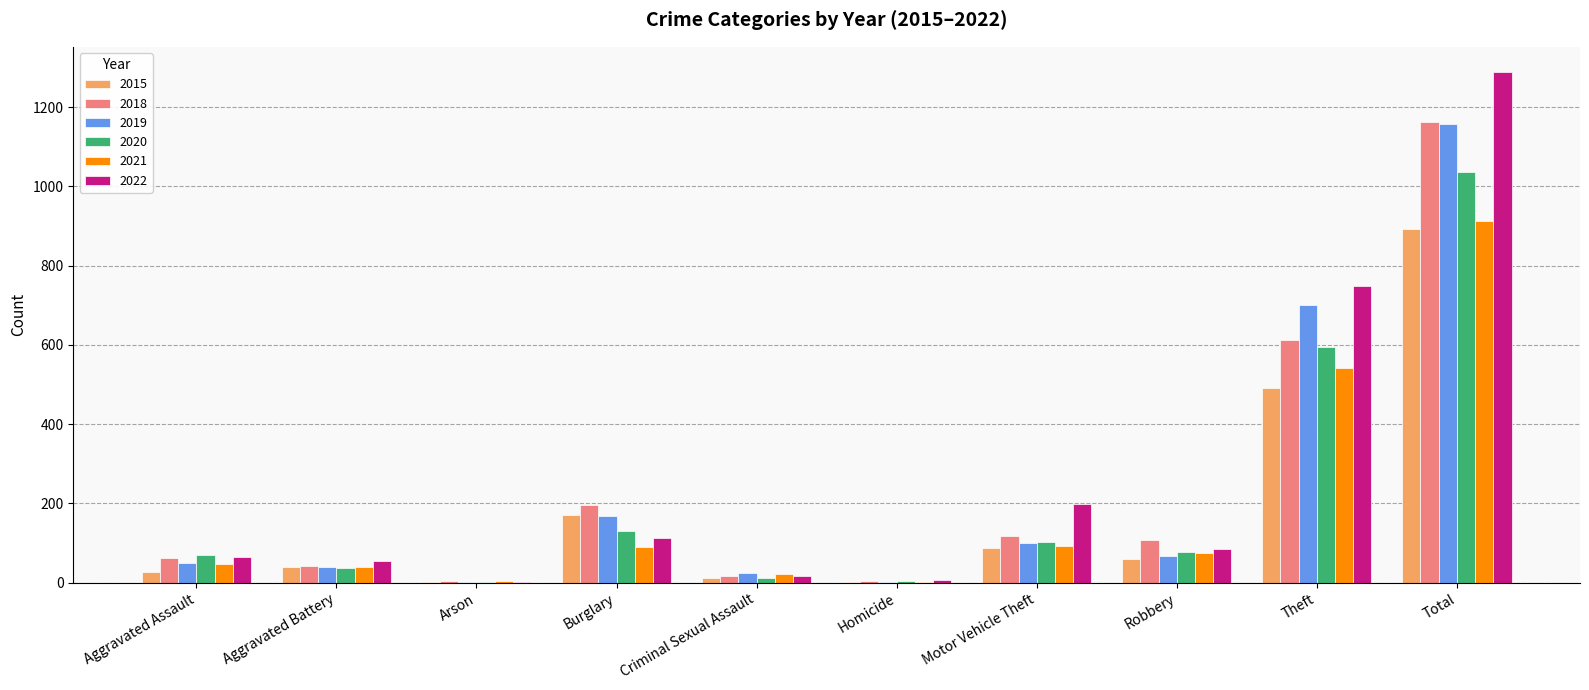

At which label is 2022 closest to 645?

Theft